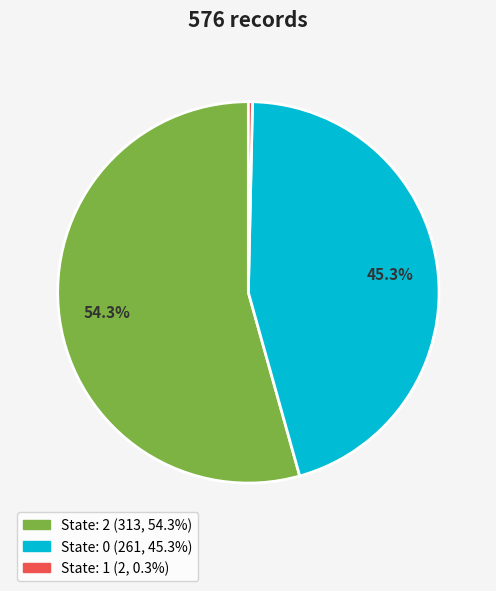

Is there a majority slice in this chart?

Yes